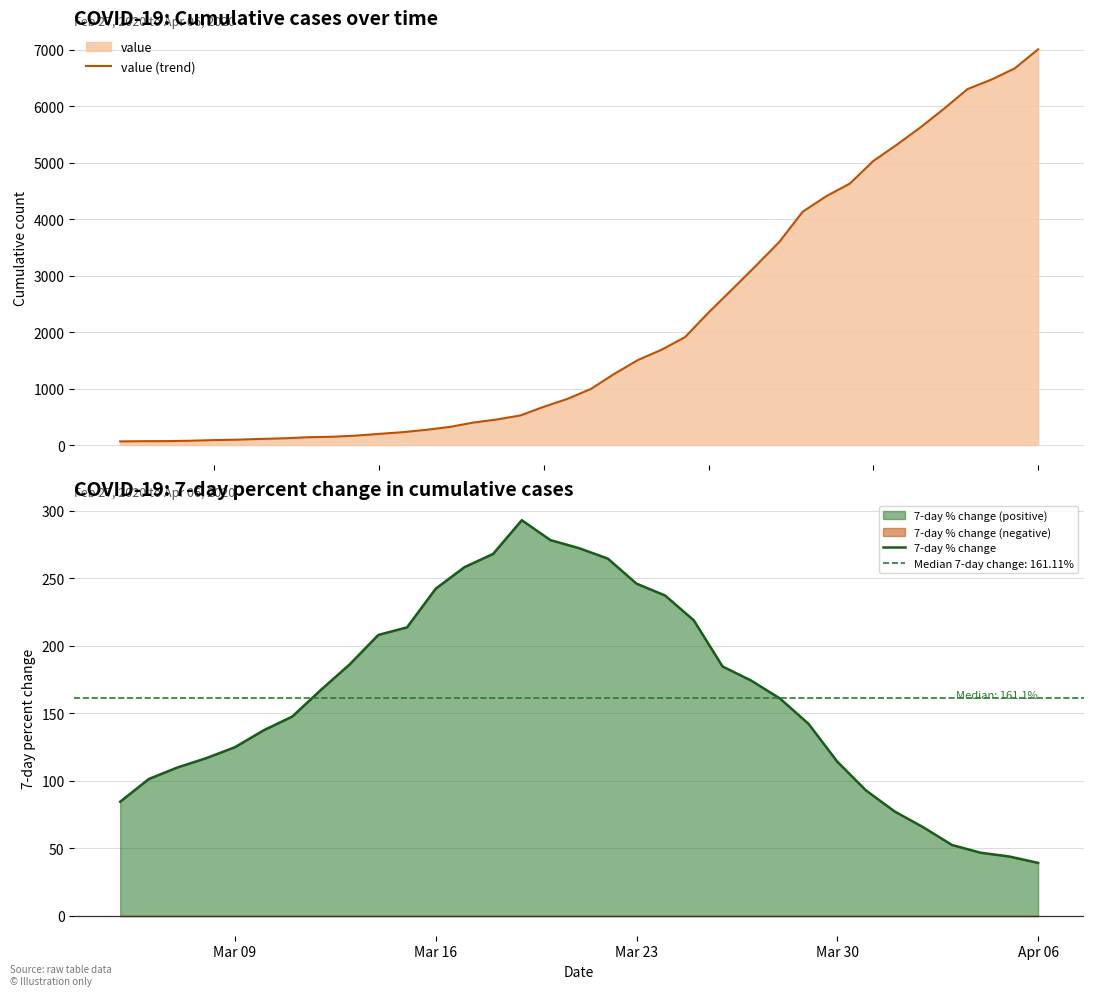

Reading left to right, what are all the values shown in this chart?

65	69	70	77	88	96	109	120	139	147	167	198	228	270	321	398	453	524	678	817	994	1262	1506	1687	1911	2347	2756	3170	3594	4131	4405	4629	5029	5318	5623	5953	6301	6467	6666	7005